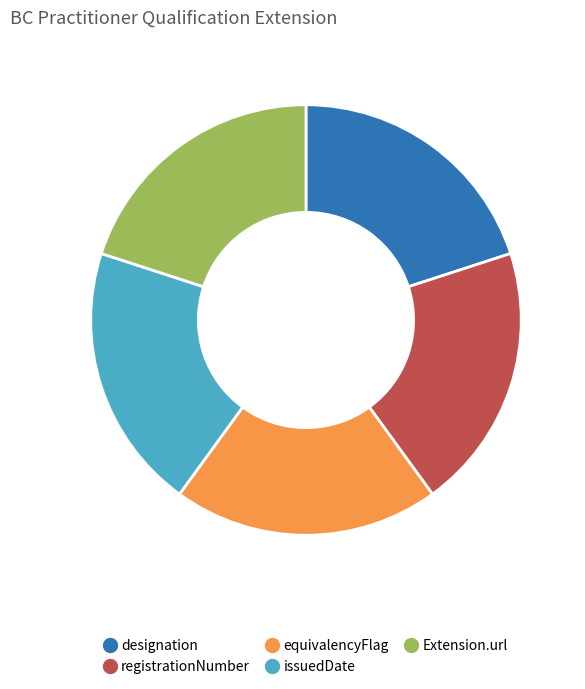

Is there a majority slice in this chart?

No